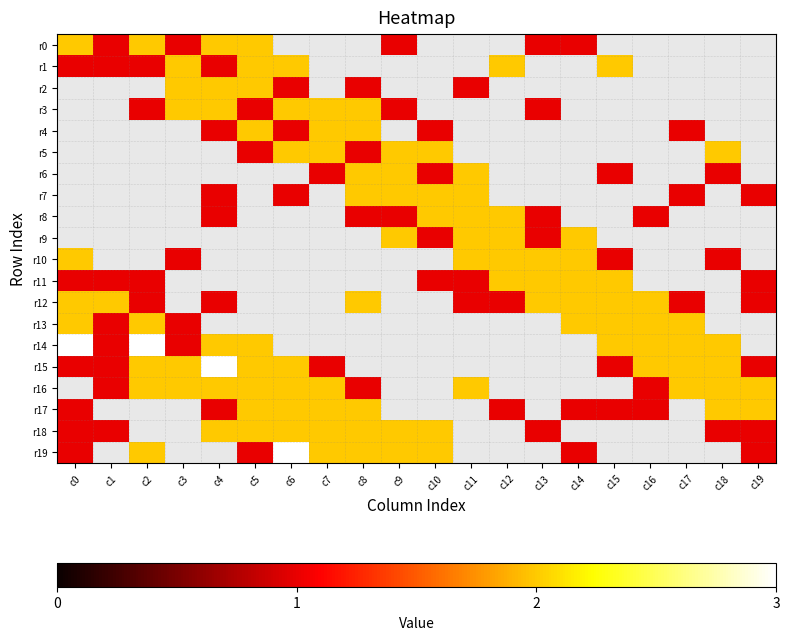

Between c11 and c1, which is larger?

c1